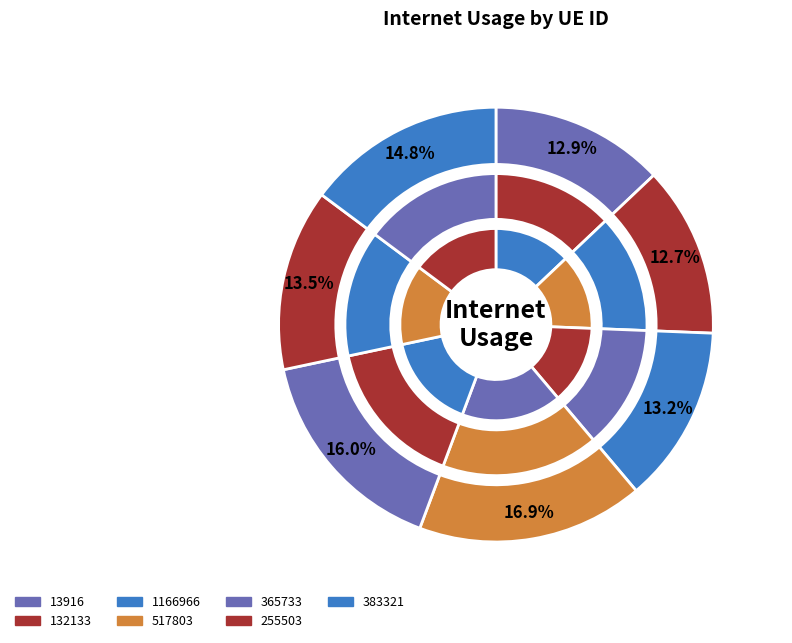

Is there any slice that represents more than half of the pie?

No